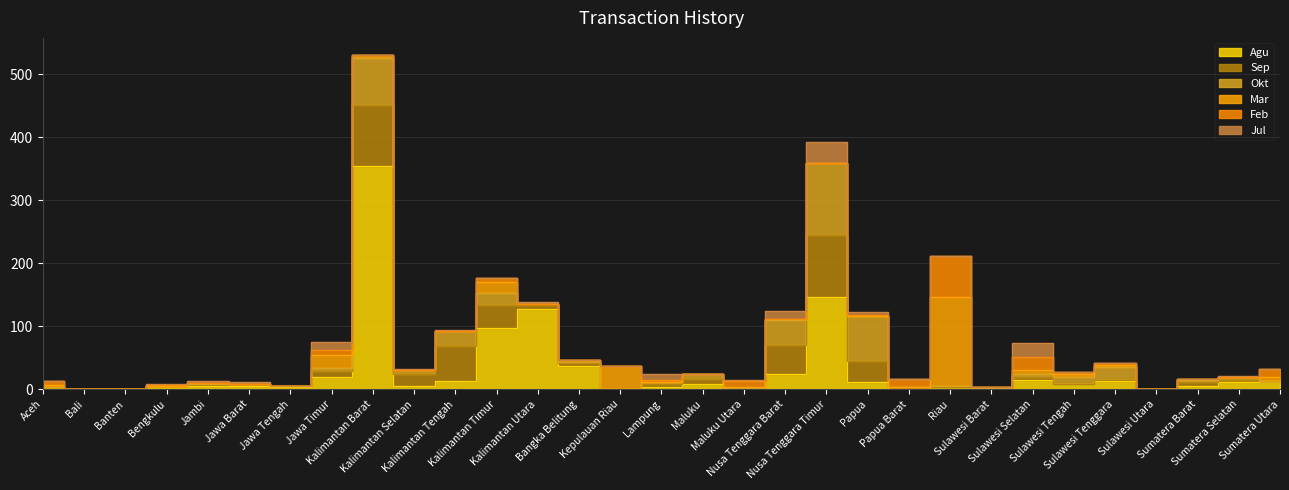

Between Sulawesi Tenggara and Kepulauan Riau, which is larger?

Sulawesi Tenggara